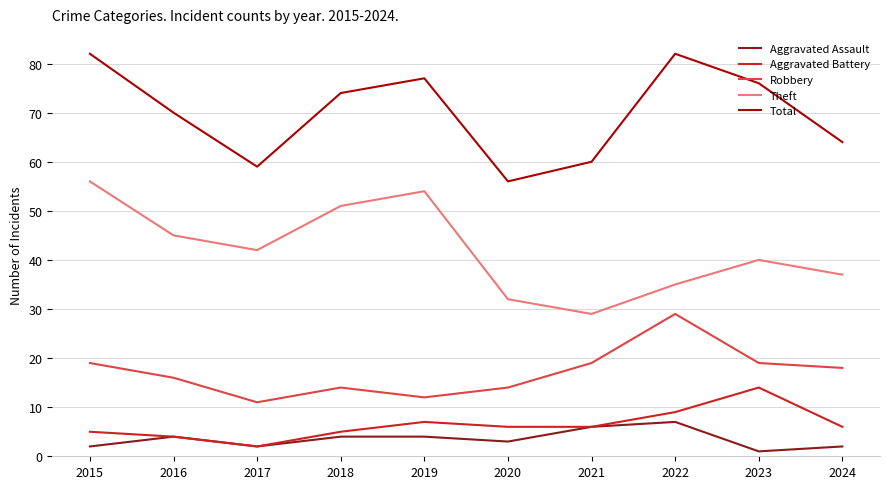

Between 2016 and 2023, which series saw the biggest shift?

Aggravated Battery